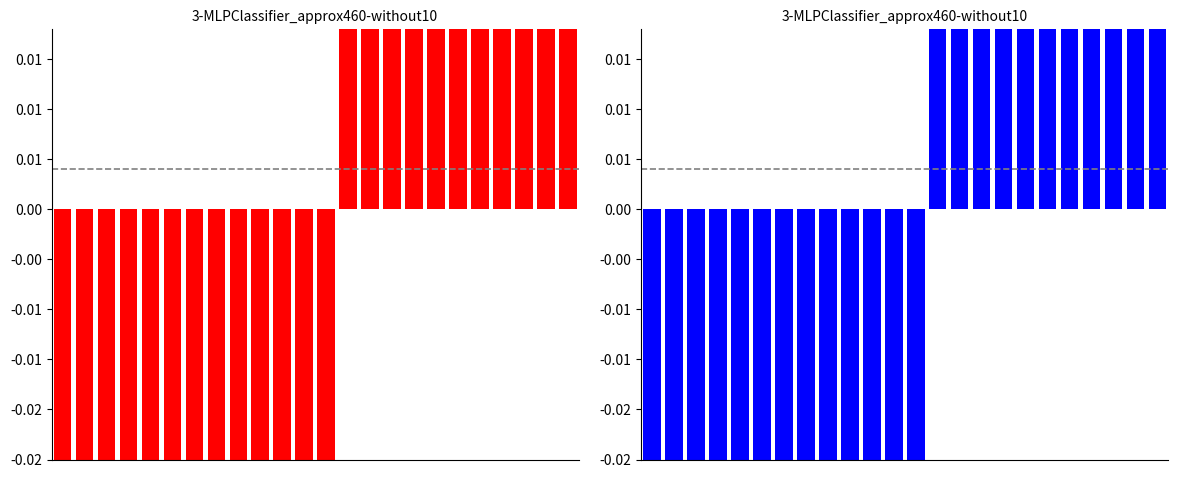

At which category is the sum across all series the highest?

19